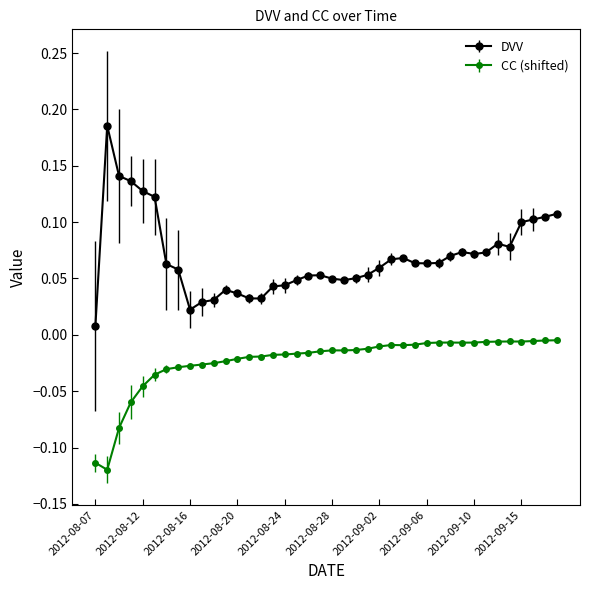

Rank the series by their average value, from lowest to highest.

CC (shifted), DVV